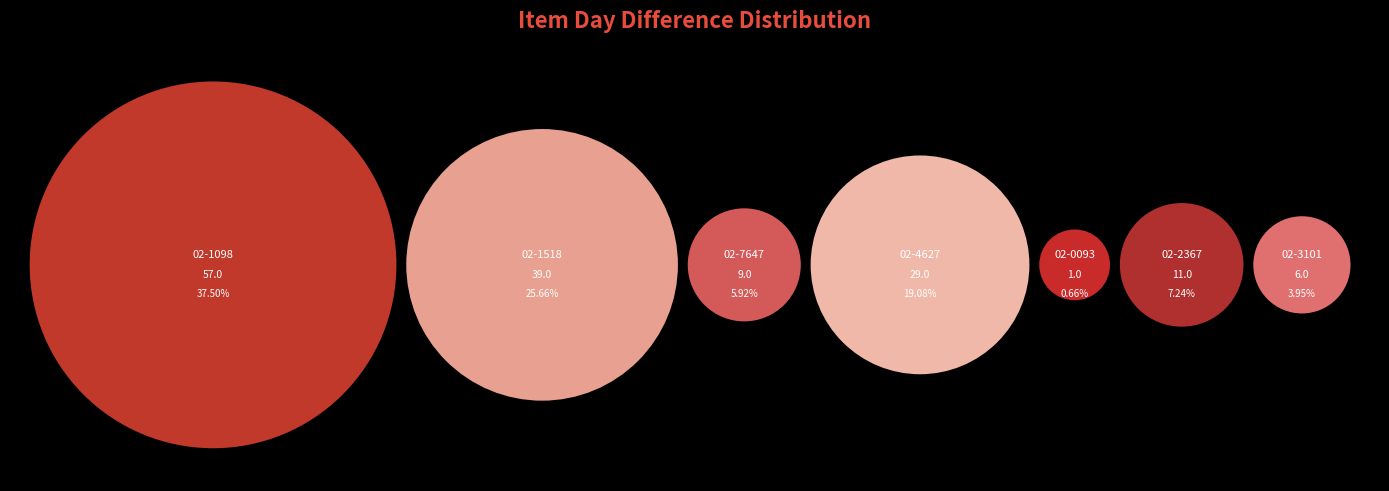

True or false: 02-4627 accounts for 19% of the total.

True